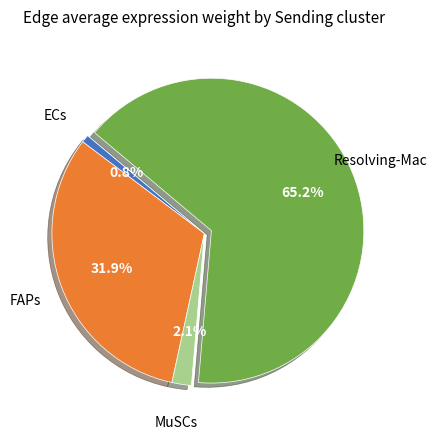

Rank the categories by value from highest to lowest.

Resolving-Mac, FAPs, MuSCs, ECs